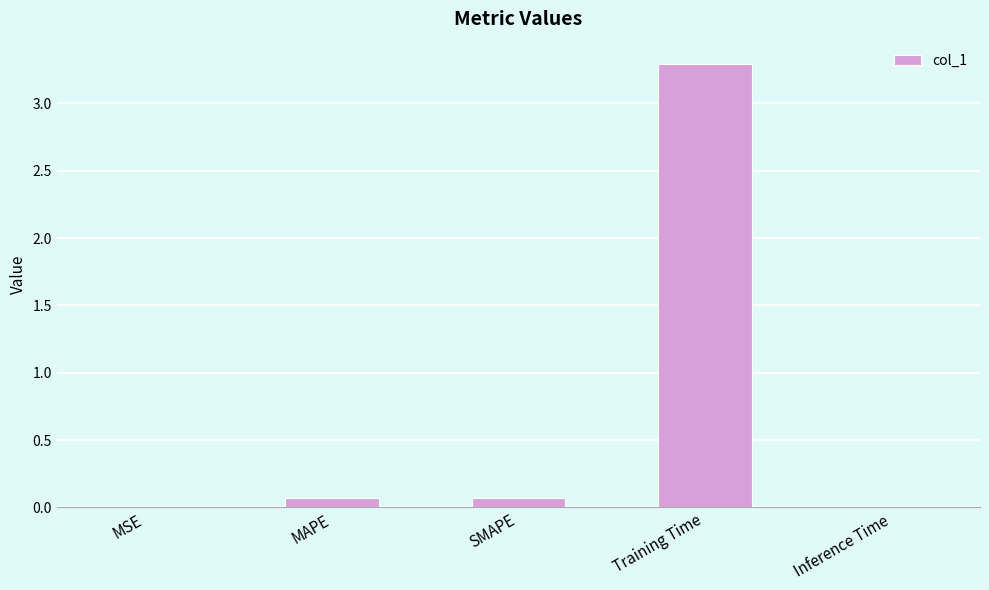

What is the sum of all values?

3.4